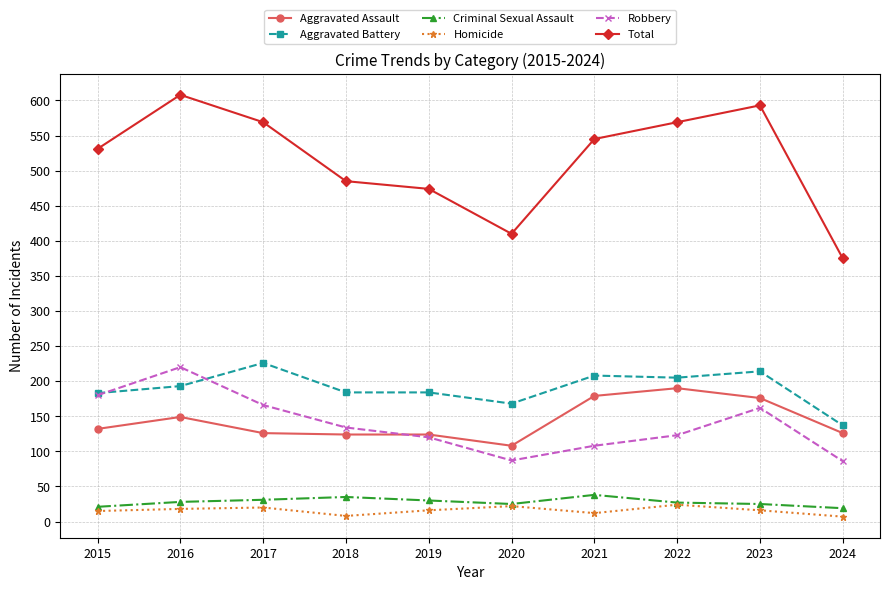

Is it true that Aggravated Battery equals 193 at 2016?

True